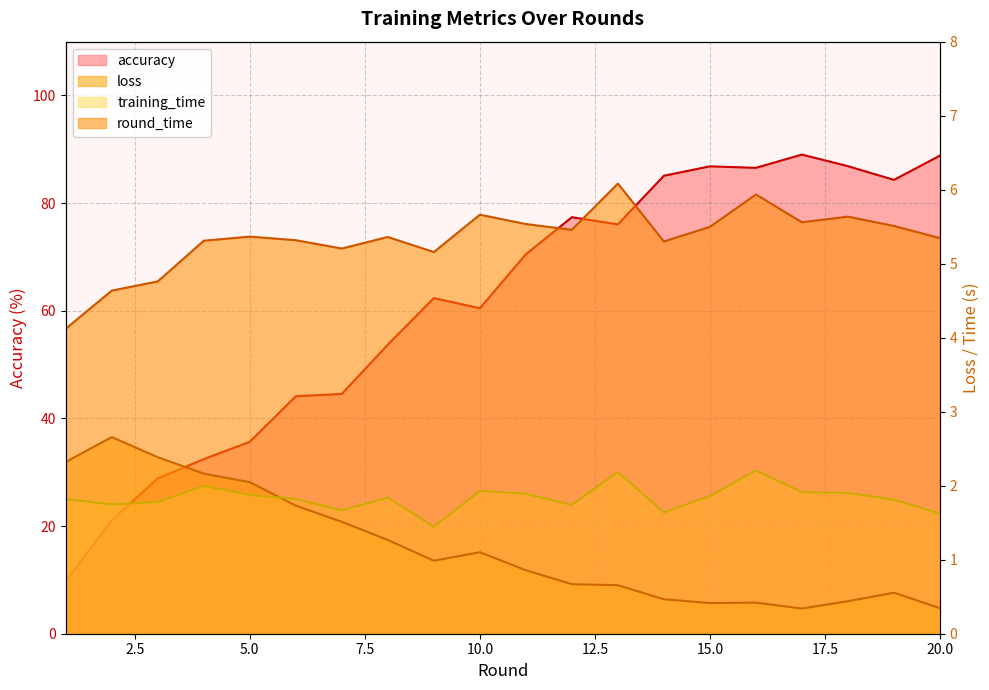

True or false: round_time and loss intersect in this chart.

False